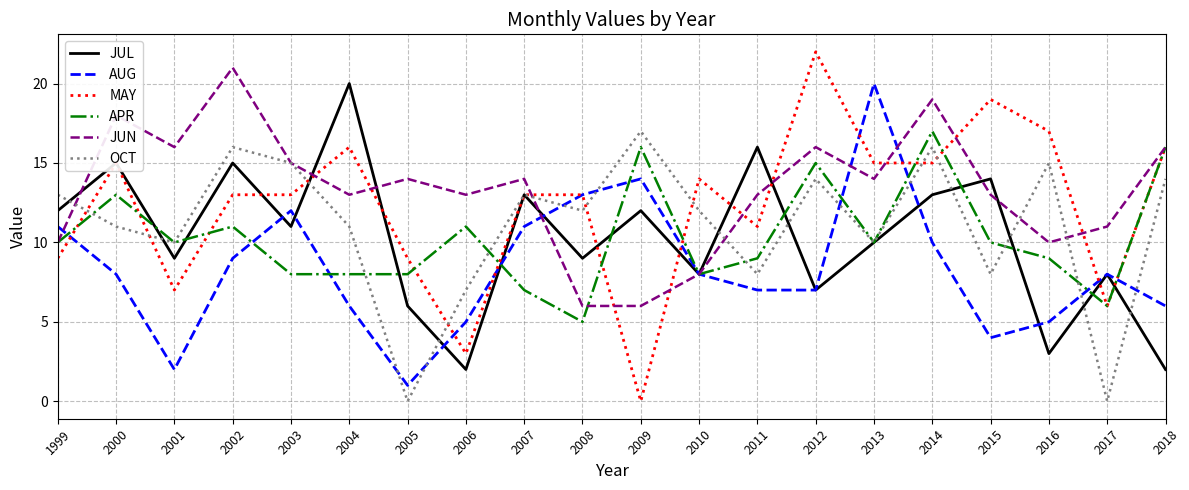

Does the chart display data point markers on the line(s)?

No